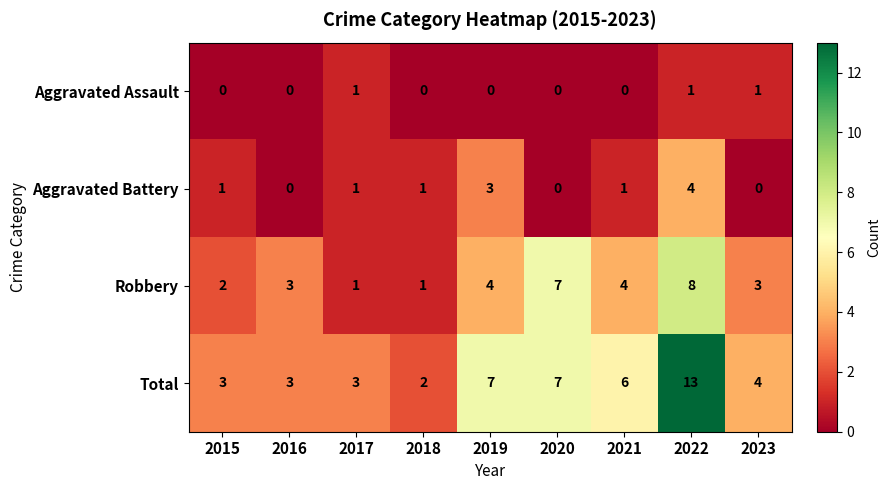

What is the total value across all series at 2017?

6